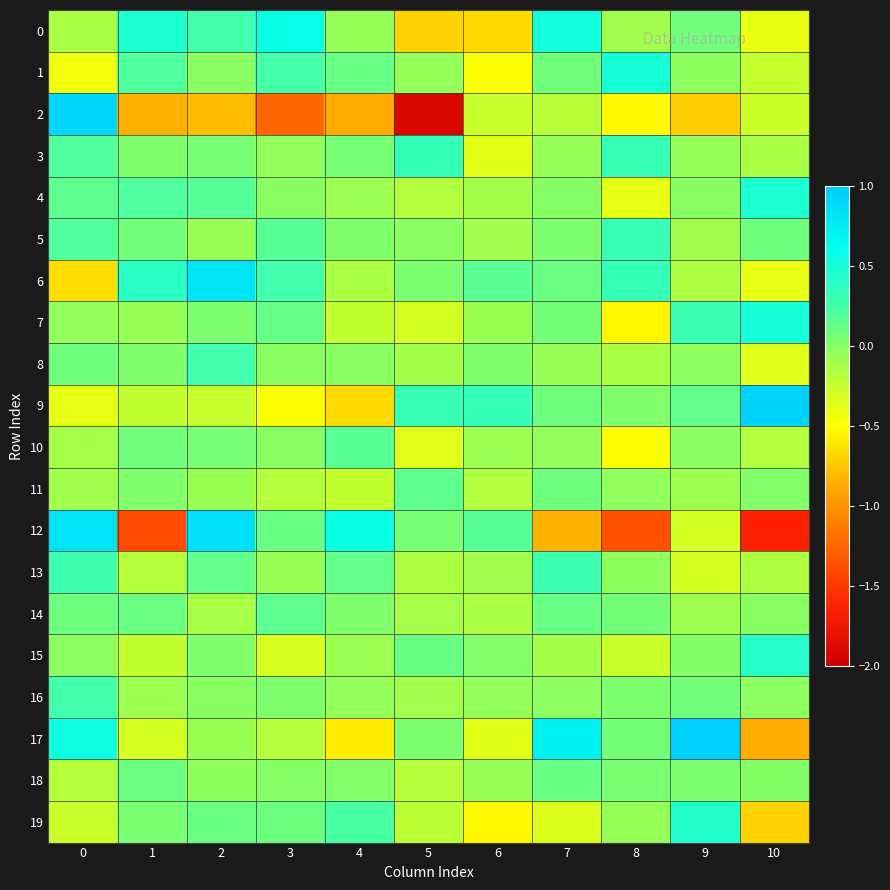

Rank the series at 7 from lowest to highest value.

12, 19, 2, 15, 8, 3, 10, 16, 4, 5, 7, 1, 11, 9, 6, 14, 18, 13, 0, 17